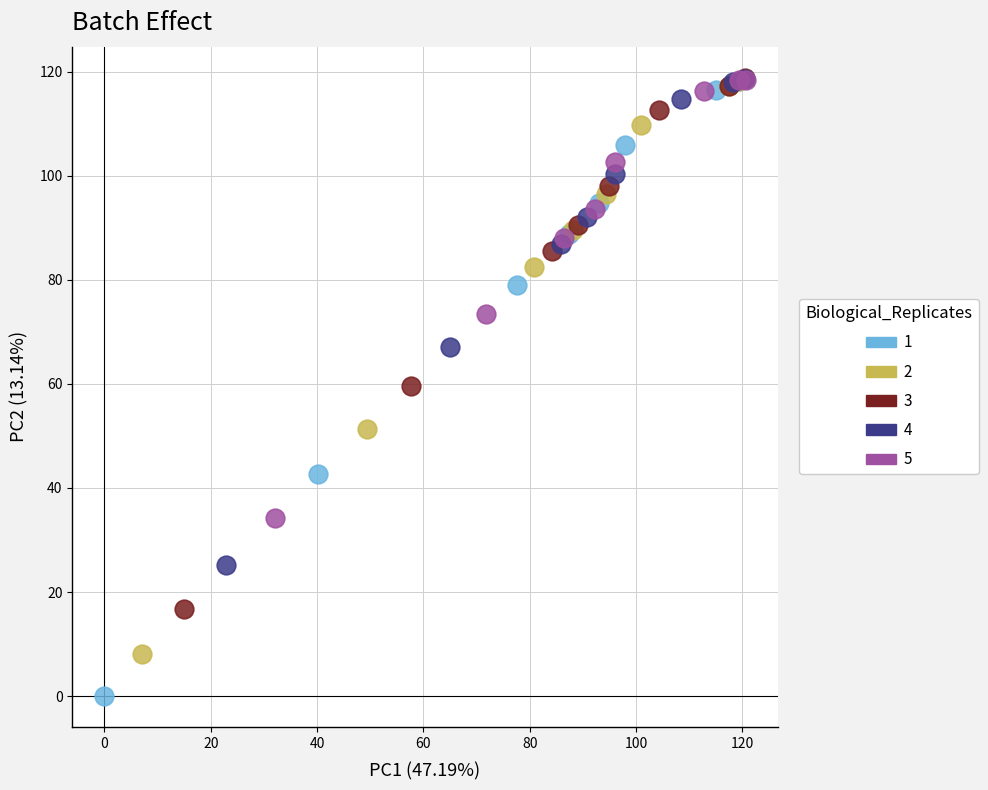

Which series contains the lowest Y value?

1